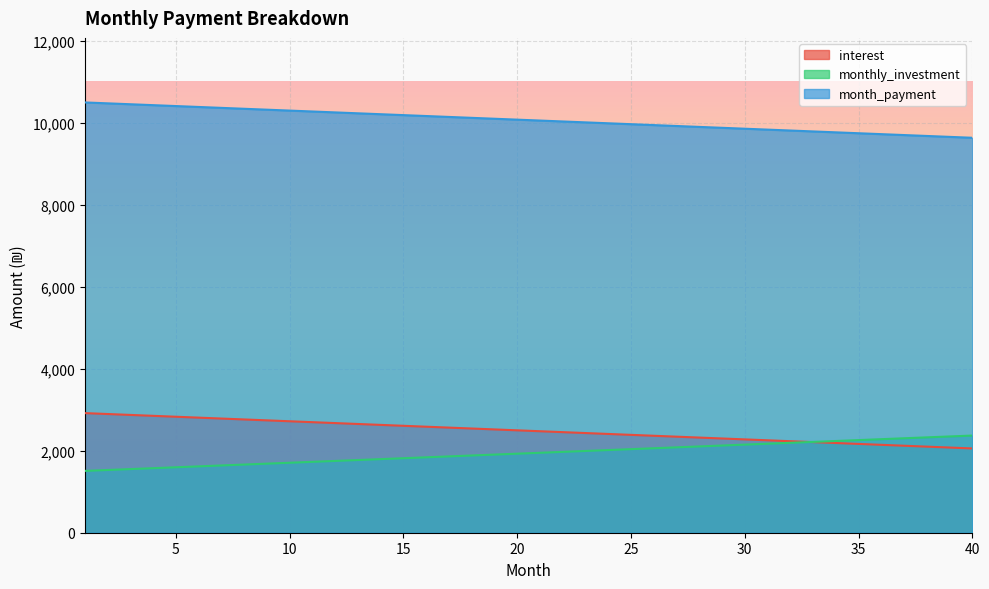

How many data points in monthly_investment are less than 1949?

20